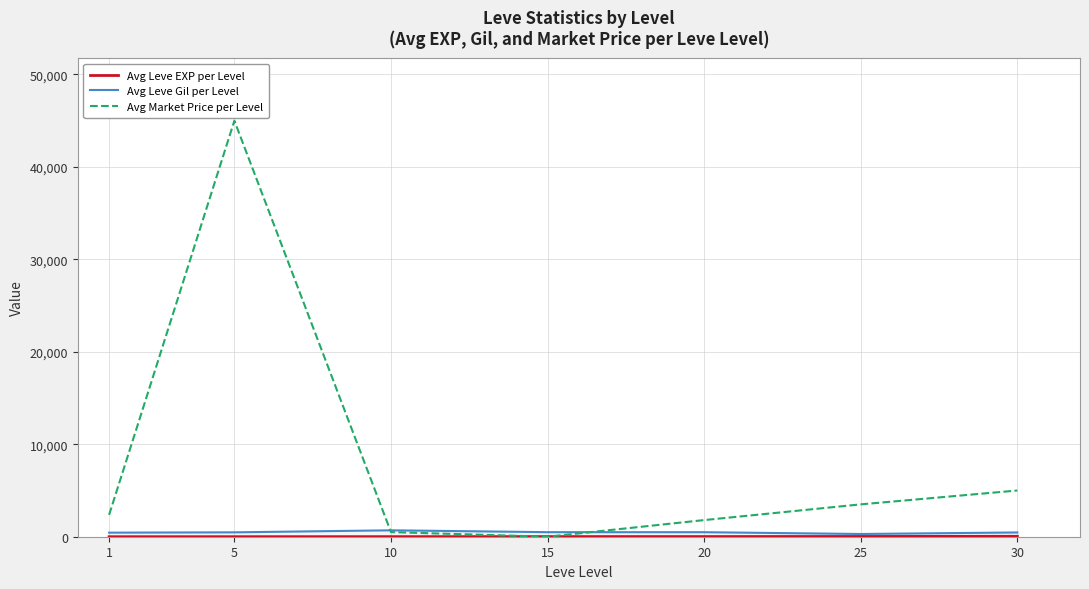

Reading right to left, list all the values displayed in this chart.

Avg Leve EXP per Level: 47.0	28.5	17.5	14.3	7.7	3.5	1.0
Avg Leve Gil per Level: 462.0	295.0	490.0	493.0	693.0	475.0	440.0
Avg Market Price per Level: 5000.0	3500.0	1800.0	0.0	500.0	45000.0	2364.0